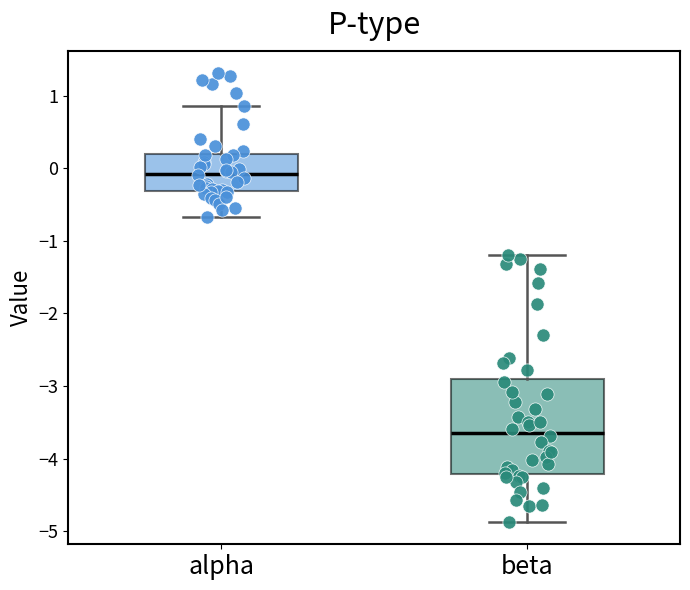

Where is the upper edge of the box for alpha on the y-axis? The values are not printed on the chart, so give them approximately, as read against the axis.

0.2